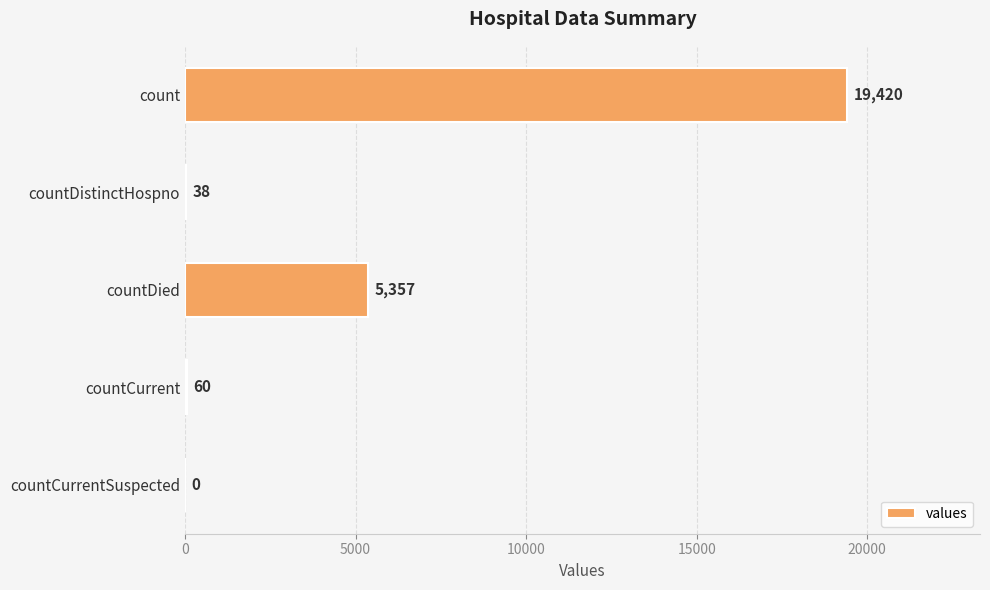

Which has a higher value, count or countCurrentSuspected?

count